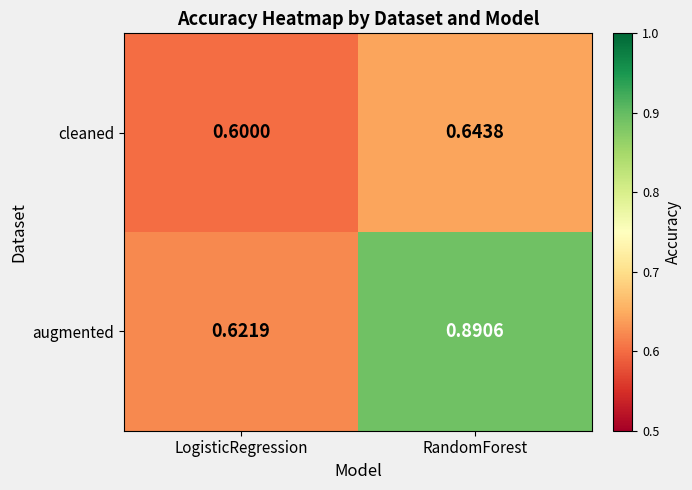

At which category is the sum across all series the highest?

RandomForest